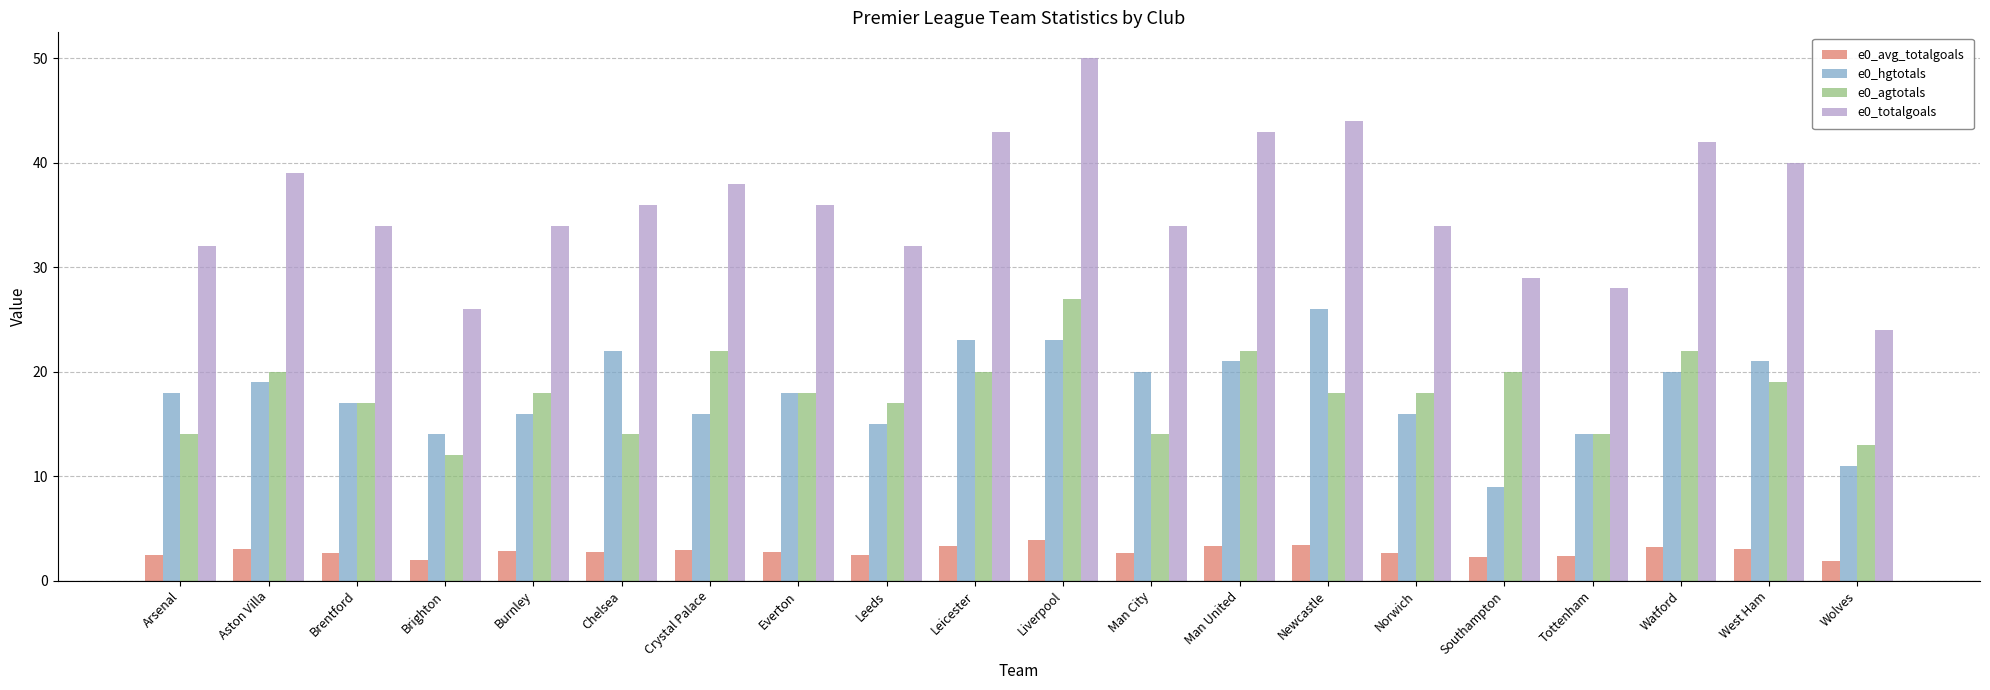

What is the sum of all e0_hgtotals values?

359.0